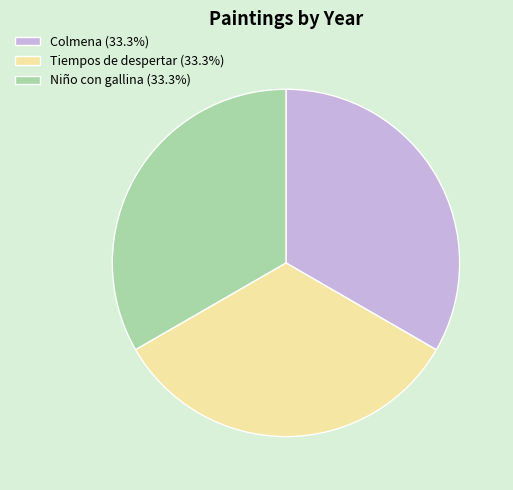

What is the ratio of the value at Niño con gallina (33.3%) to the value at Colmena (33.3%)?

1.0